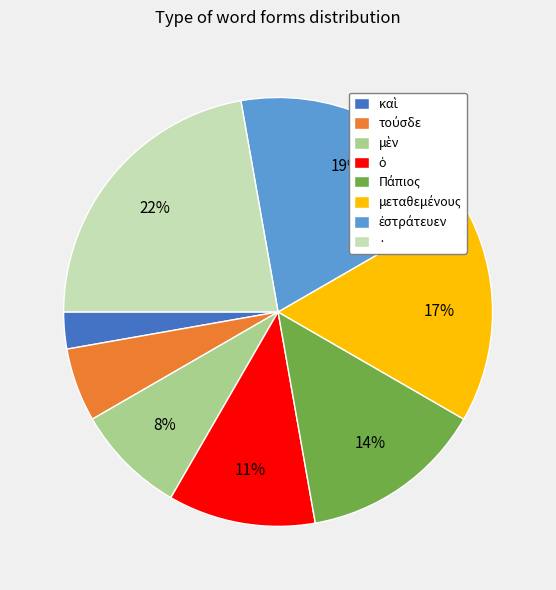

Count the number of slices in the pie.

8